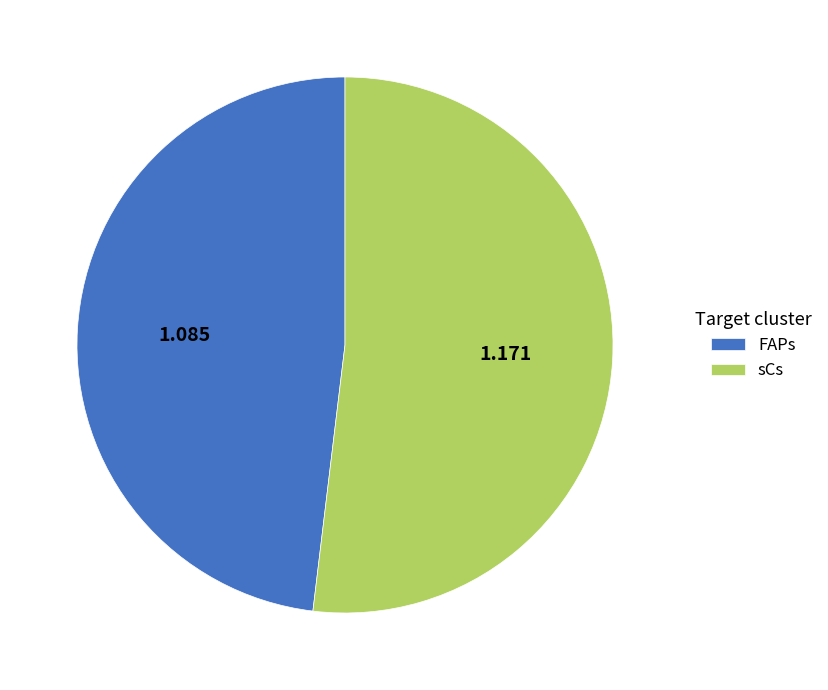

Is it true that FAPs is 37% of the pie?

False